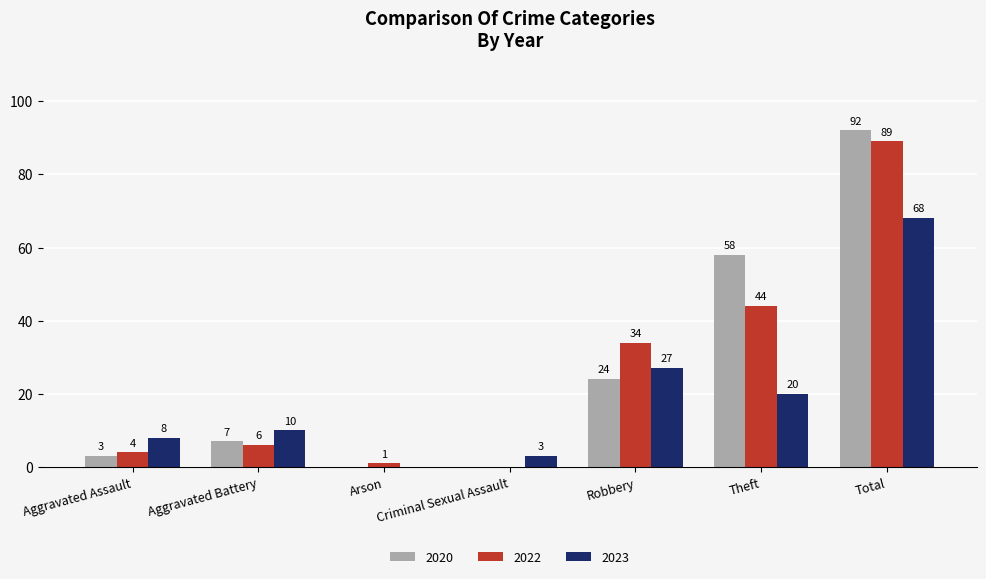

How many groups of bars are there?

7